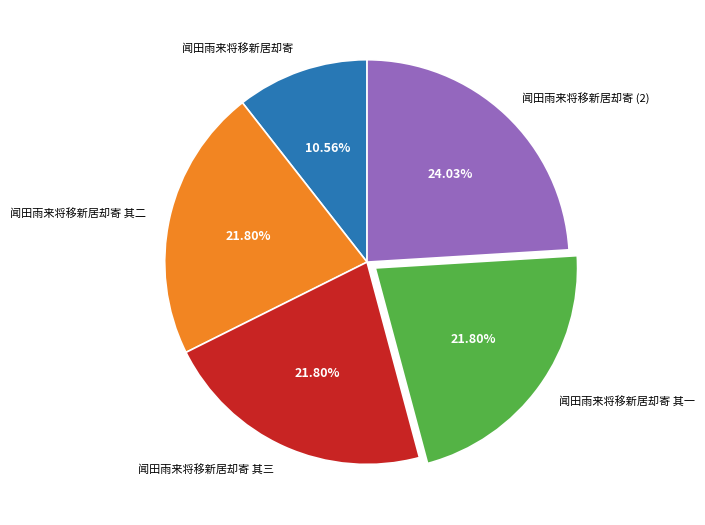

Count the number of slices in the pie.

5